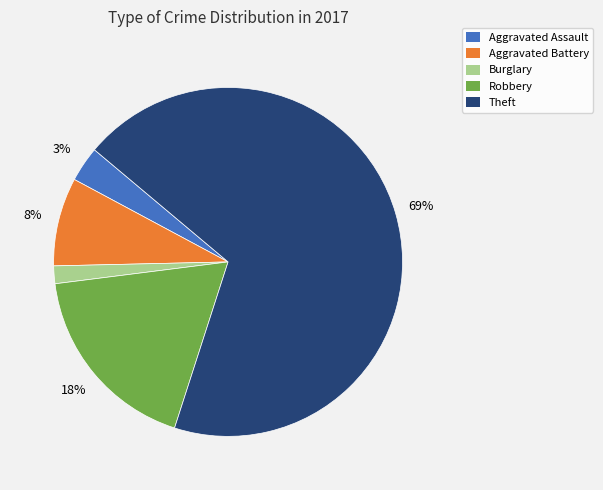

Does any single category account for the majority?

Yes